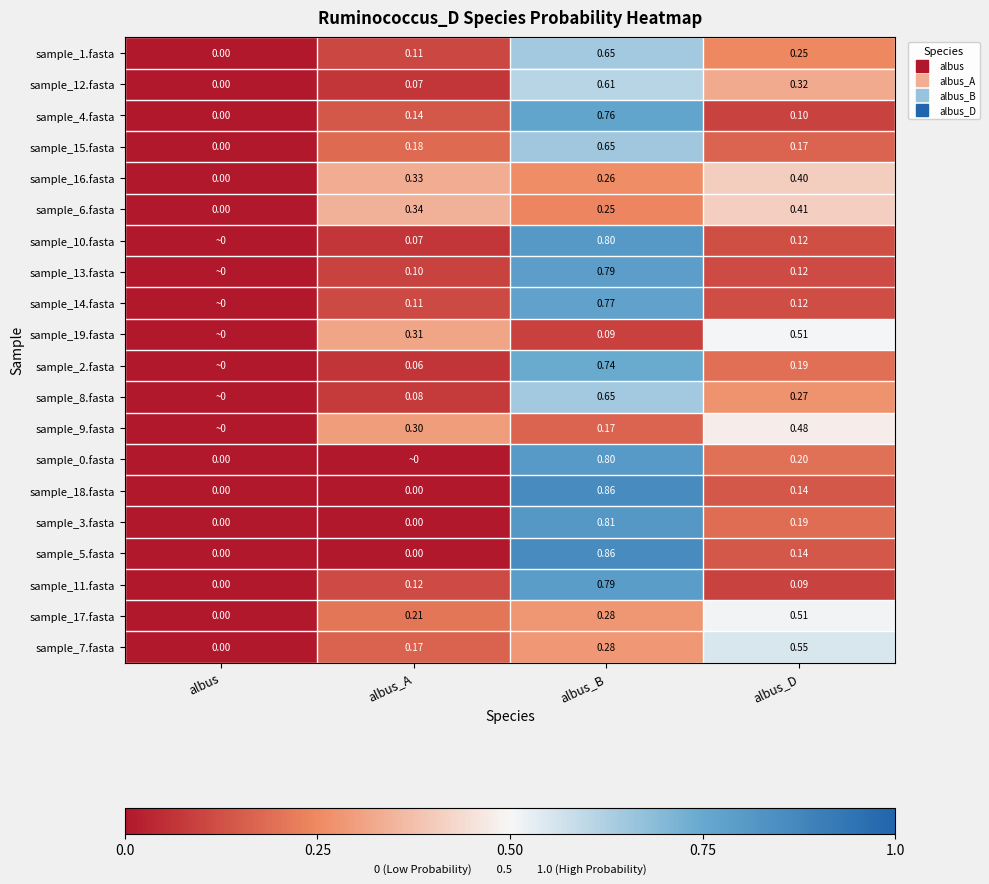

At which category is the sum across all series the highest?

albus_B